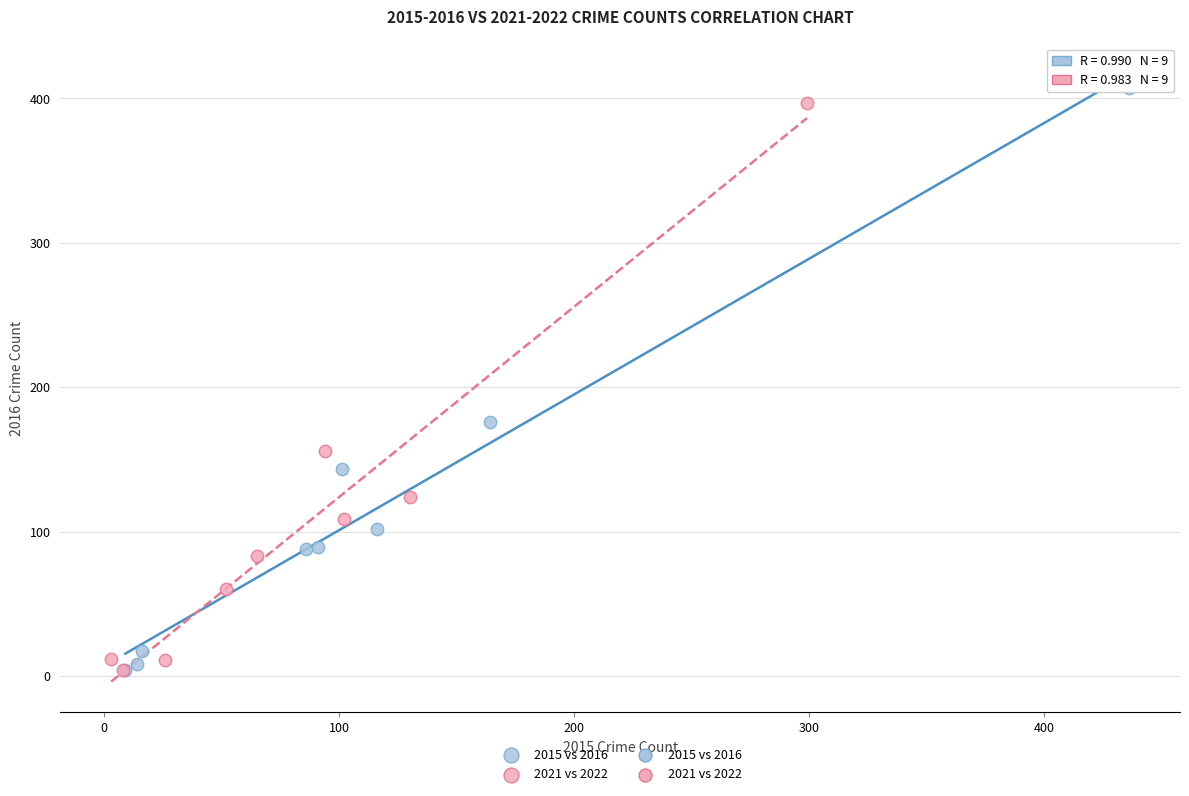

Which series has the widest spread of Y values?

2015 vs 2016